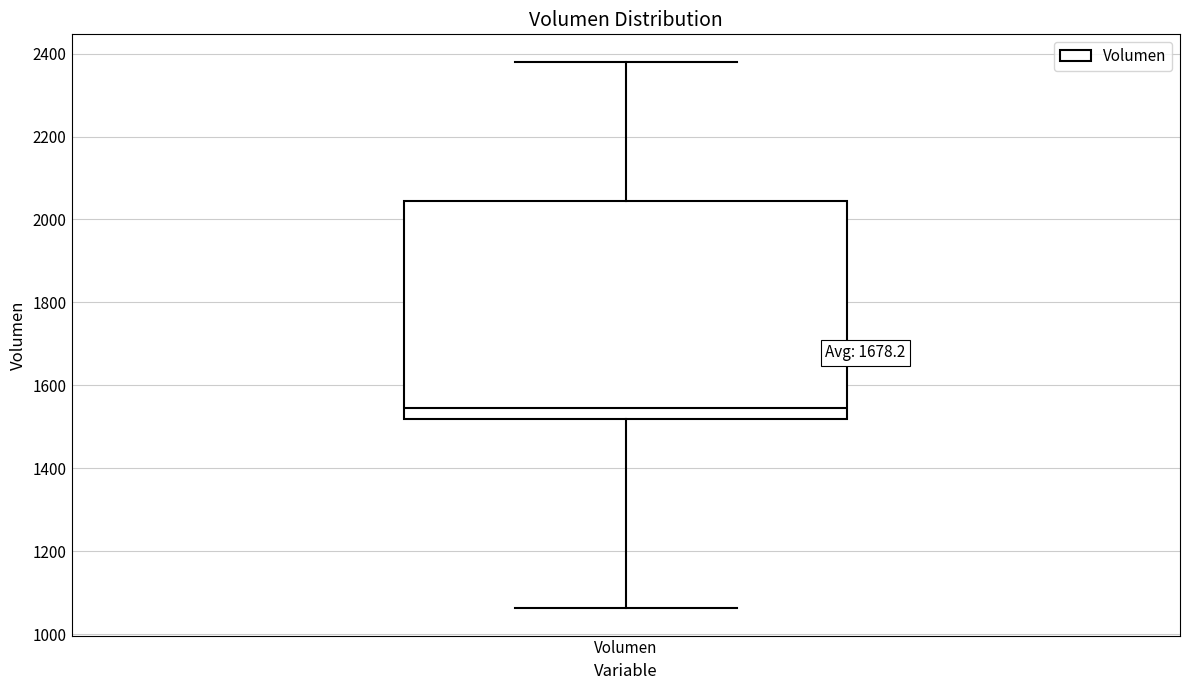

Read this box plot against the y-axis: the position of the median line, the range covered by the box, and the ends of both whiskers. The values are not printed on the chart, so give them approximately, as read against the axis.

median 1540, box 1520 to 2040, whiskers 1060 to 2380